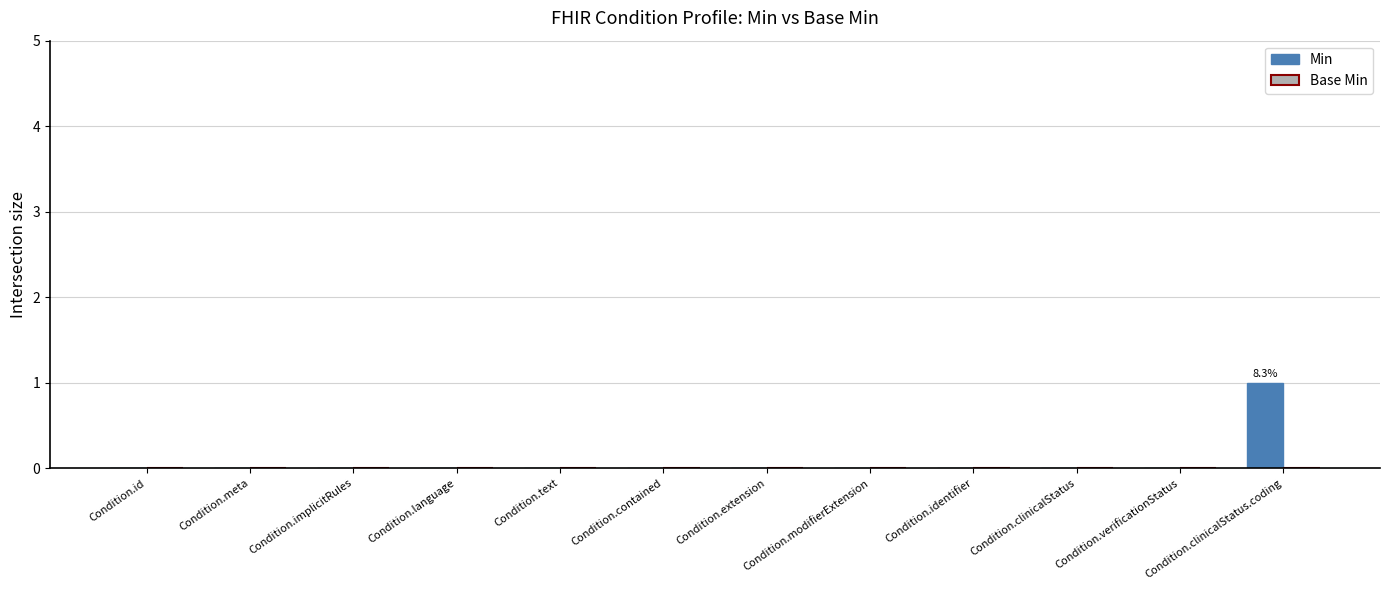

How many series are shown in this chart?

1